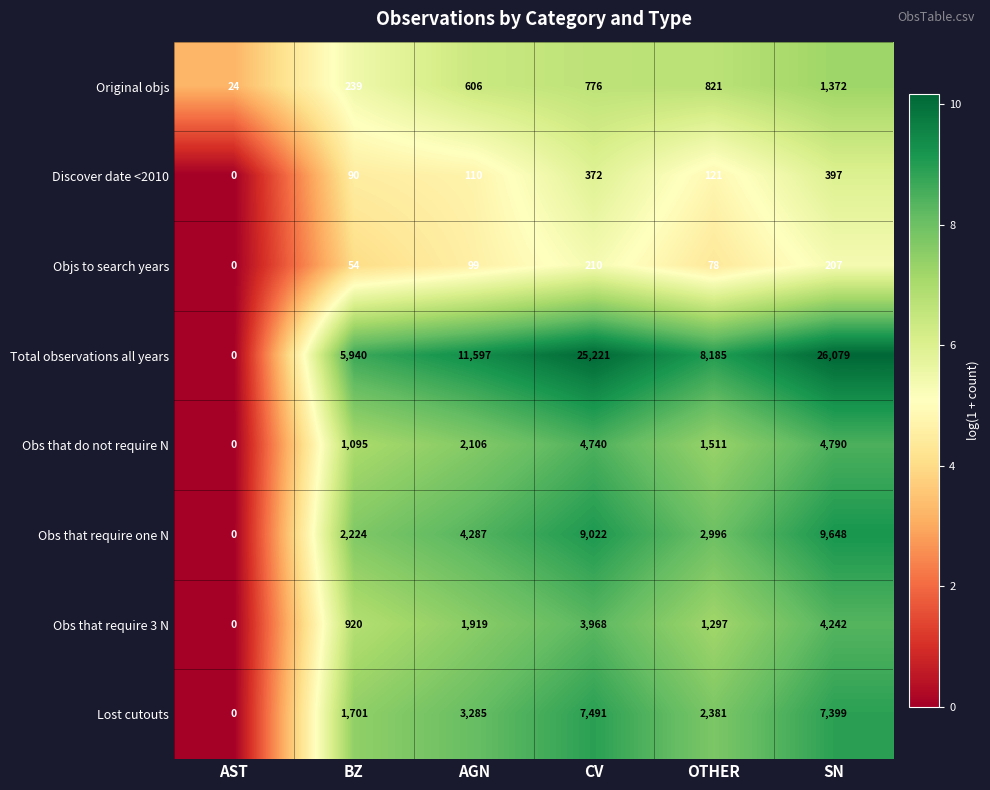

At which category does the chart reach its peak across all series?

SN